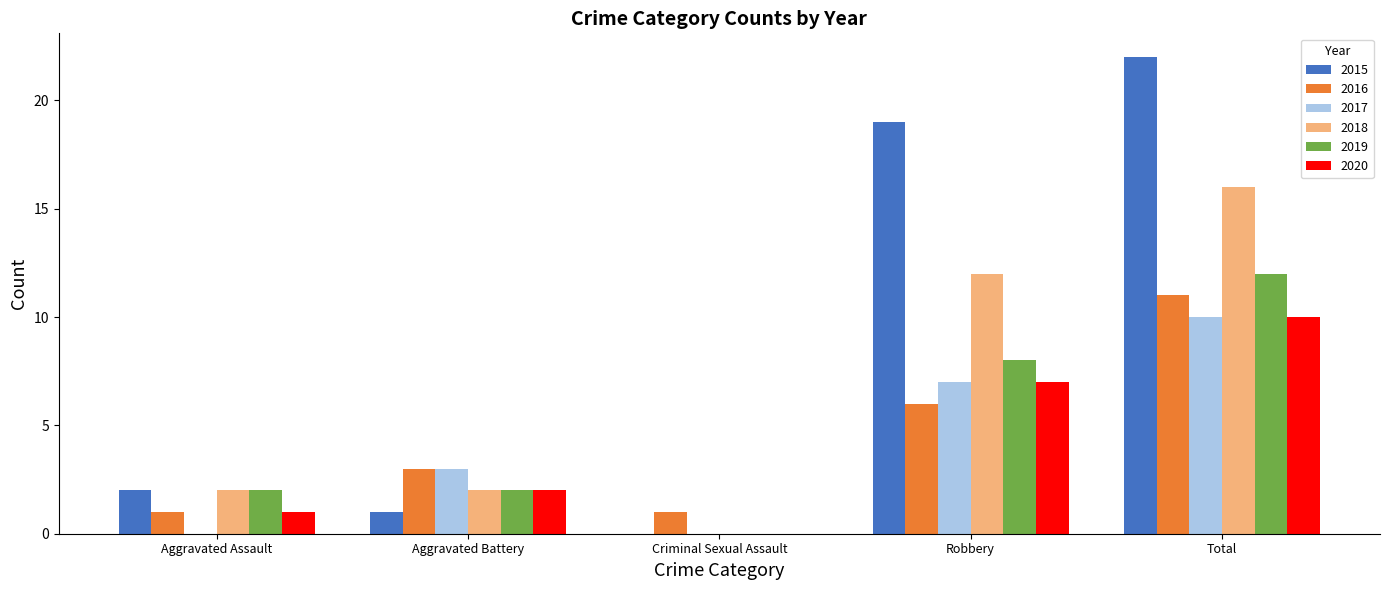

At which label is 2015 closest to 11?

Robbery